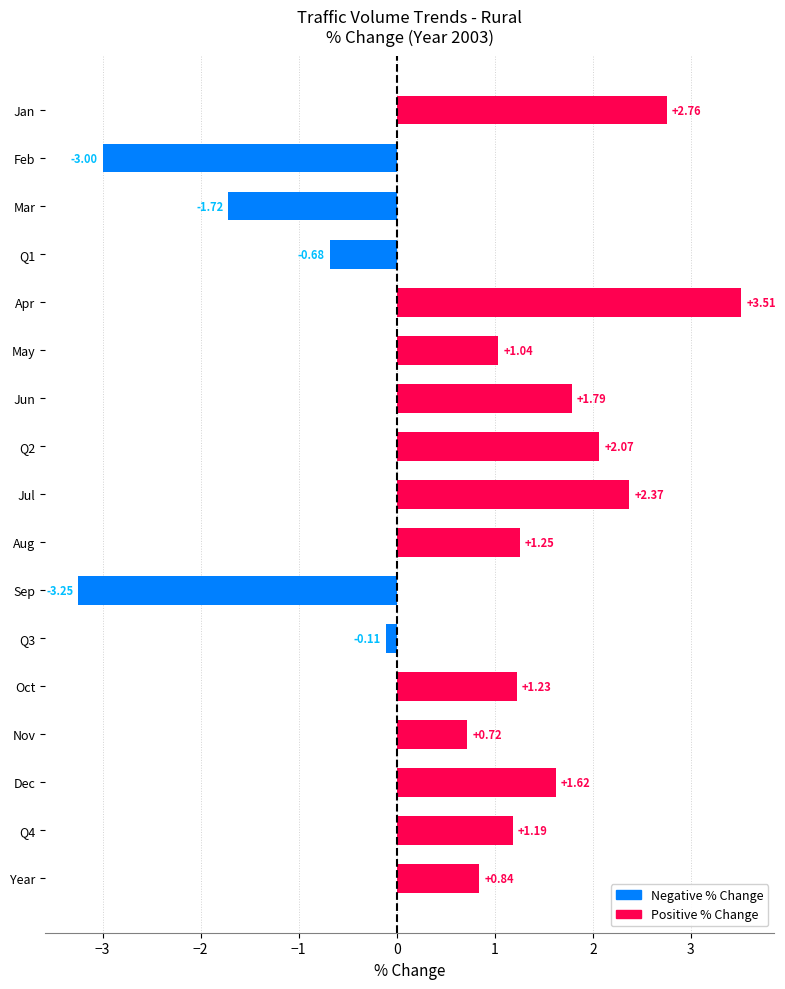

What is the greatest value displayed?

3.5